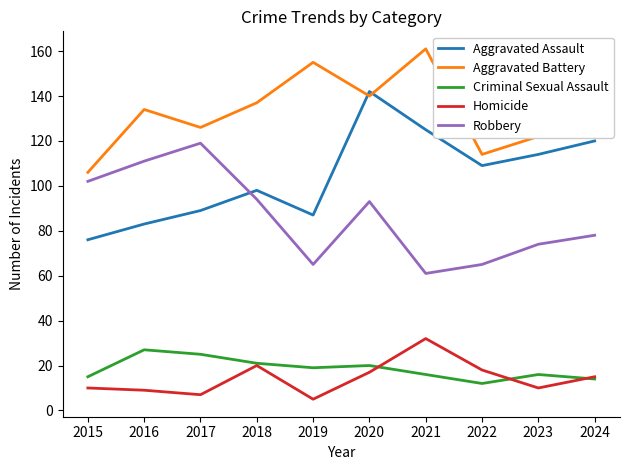

True or false: Aggravated Assault and Criminal Sexual Assault cross at least once.

False